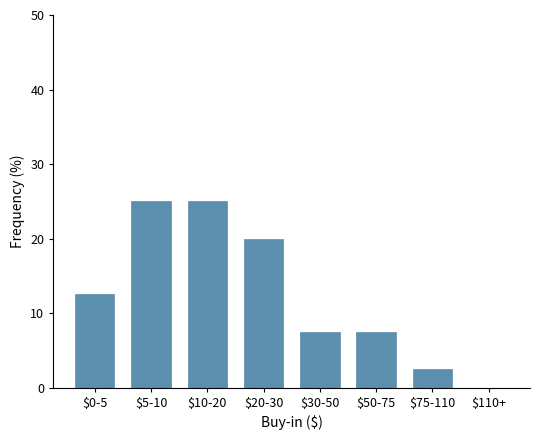

At which label is the value closest to 12?

$0-5